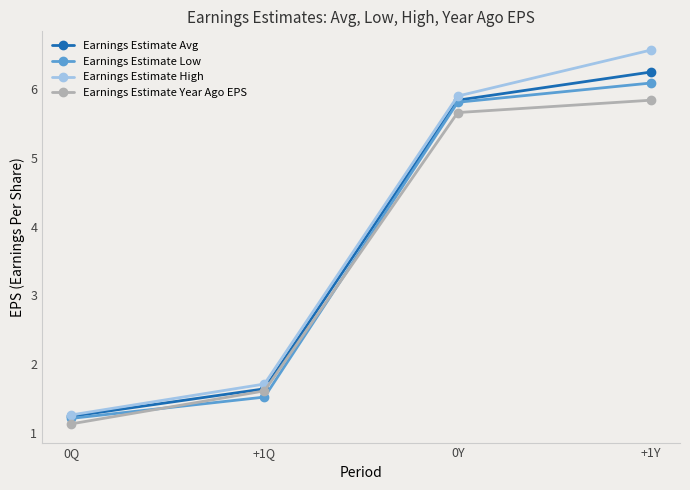

Rank the categories by Earnings Estimate Low value from highest to lowest.

+1Y, 0Y, +1Q, 0Q